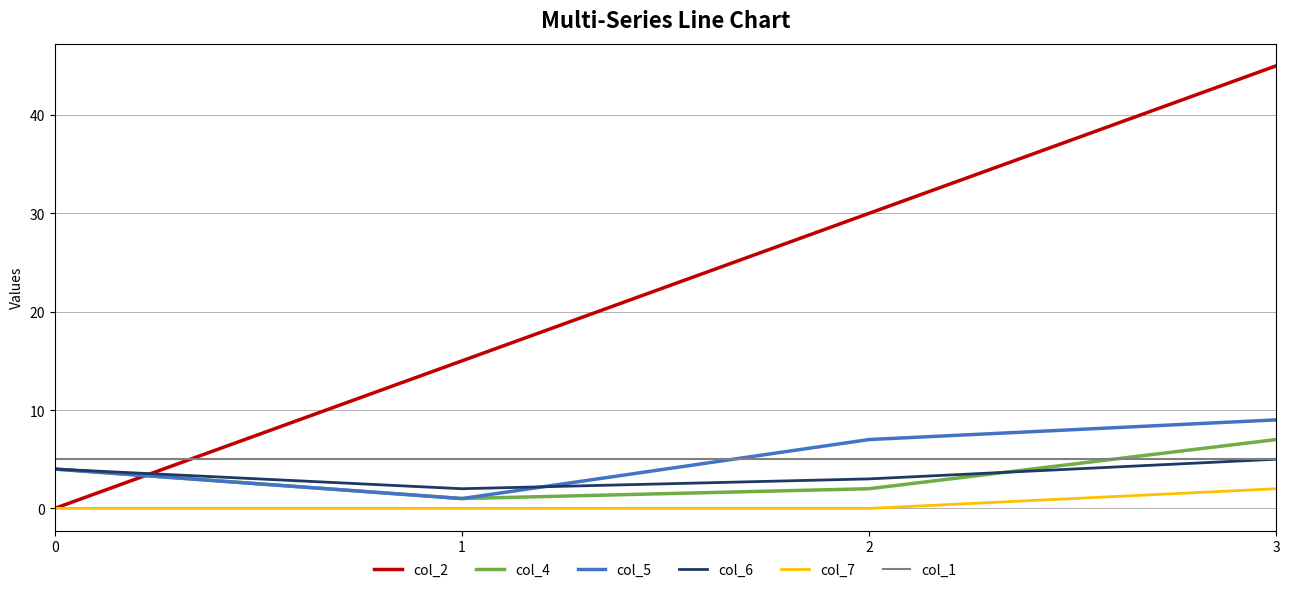

At which category is the sum across all series the highest?

3